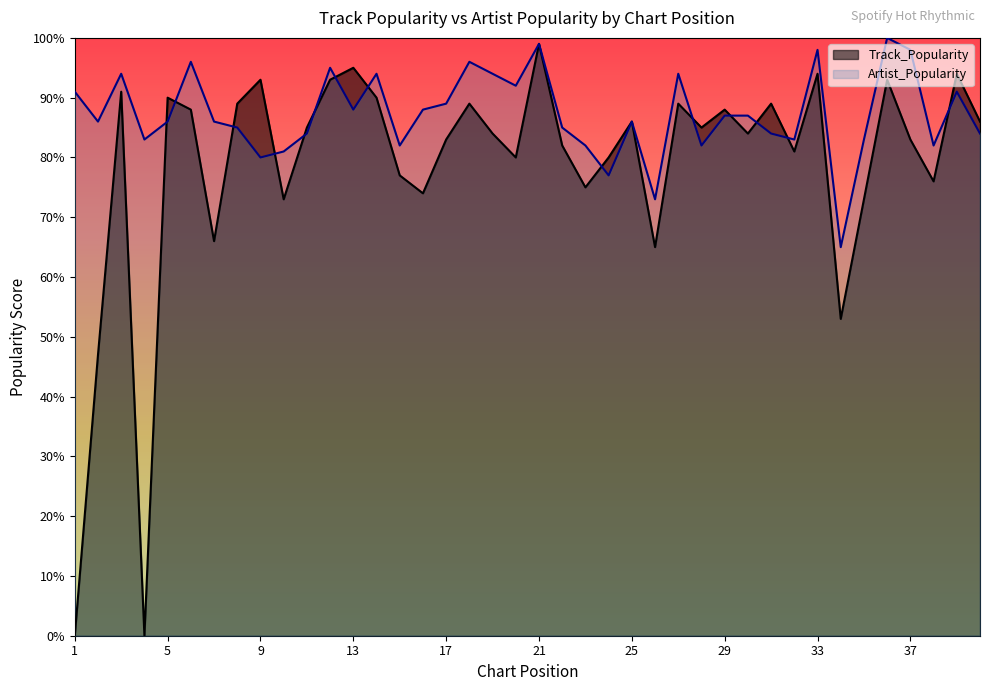

Is the value of Track_Popularity at 36 greater than the value of Artist_Popularity at 12?

No